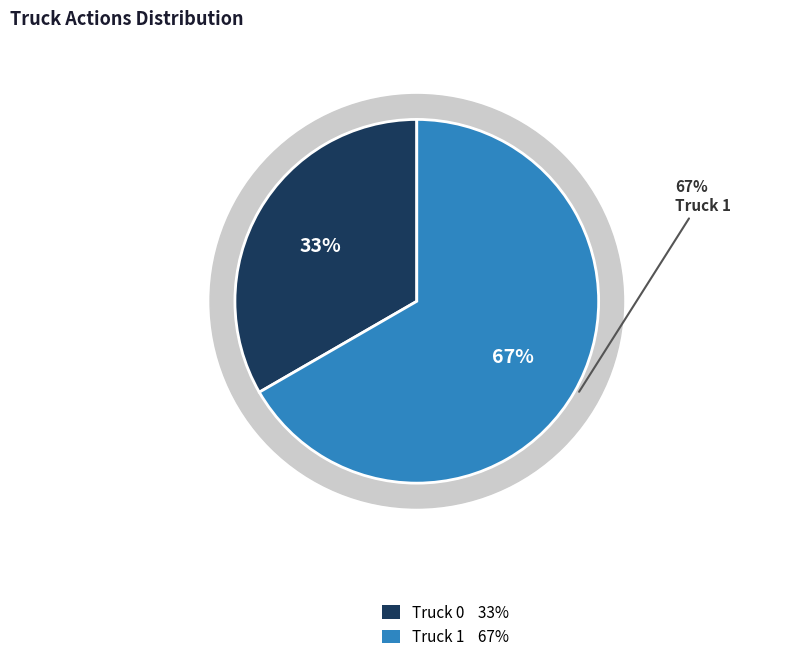

Count the number of slices in the pie.

2